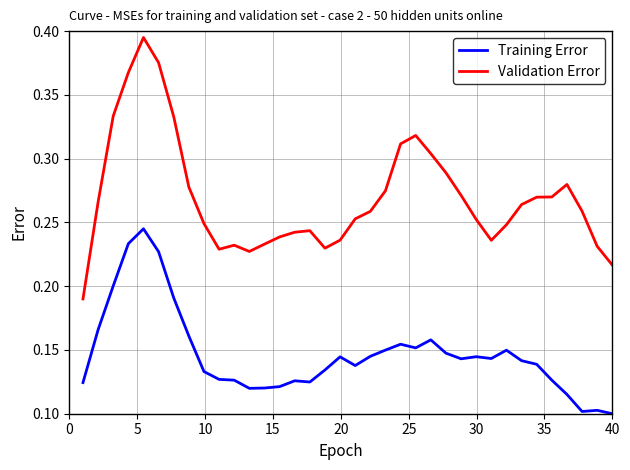

Rank the series by their average value, from lowest to highest.

Training Error, Validation Error